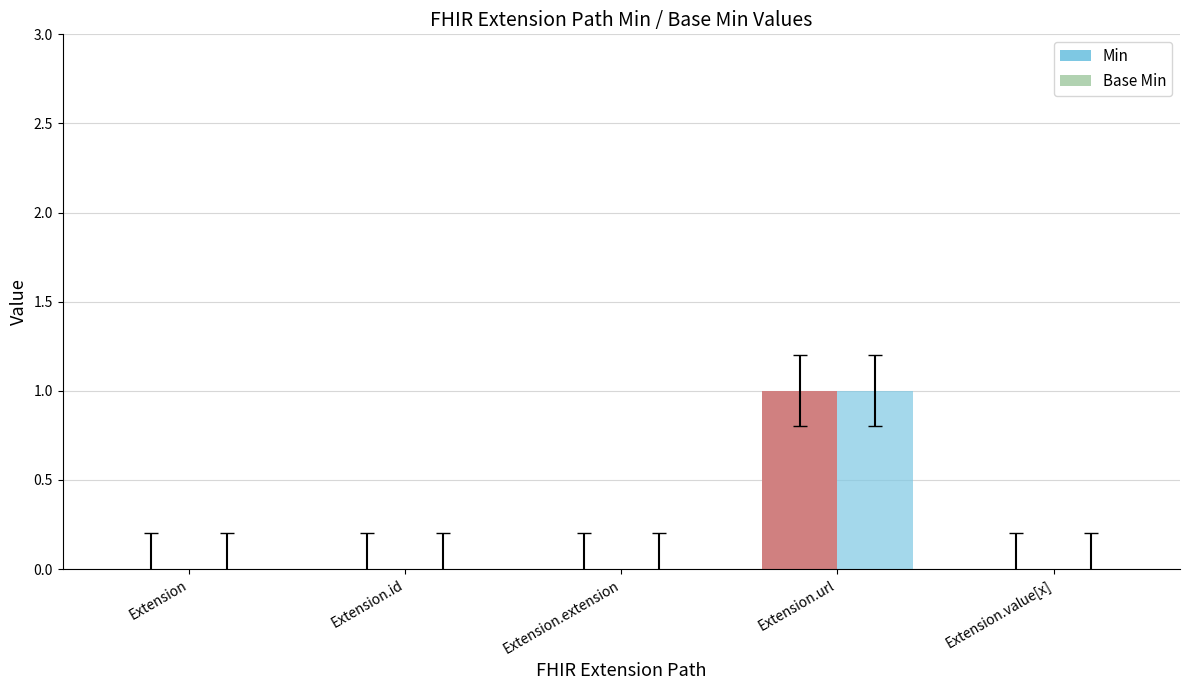

How many distinct data groups are displayed?

2